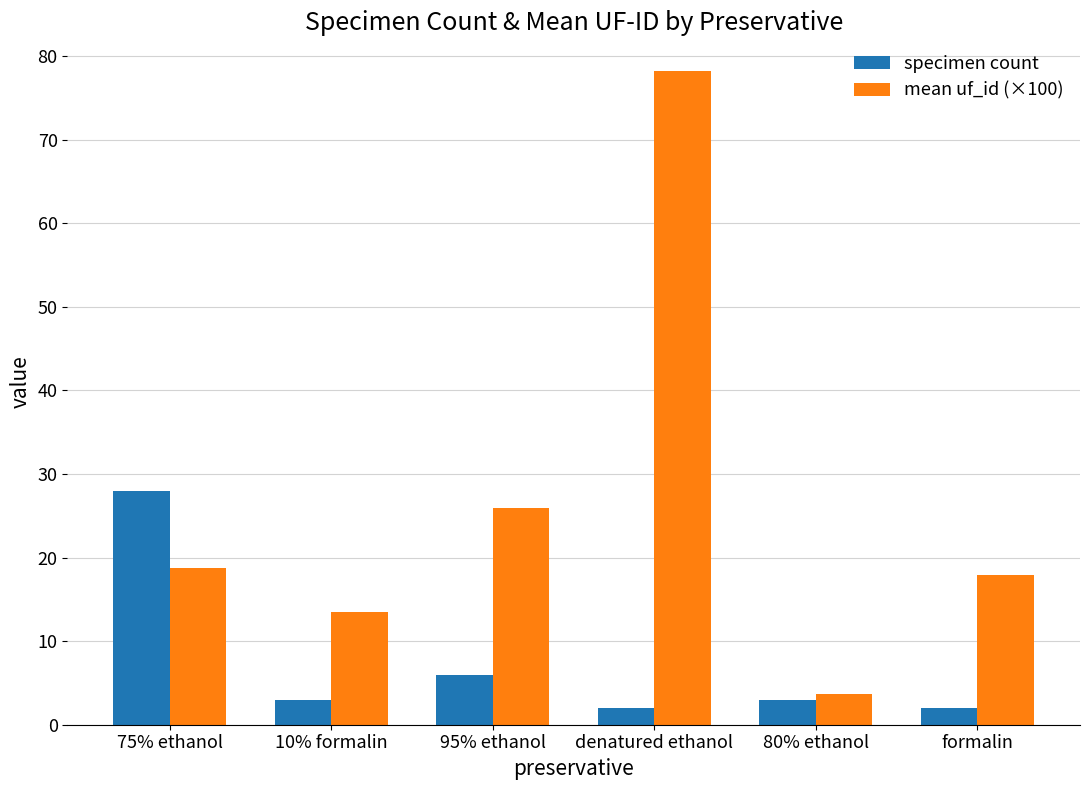

How many bars are there in total?

12